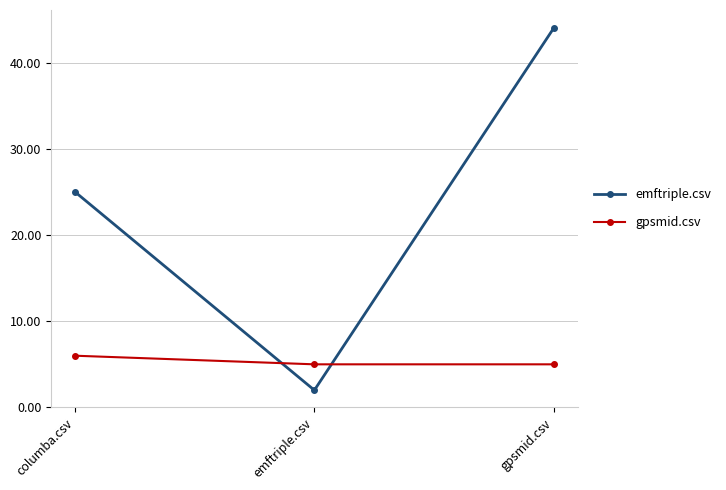

Read the gpsmid.csv value at gpsmid.csv.

5